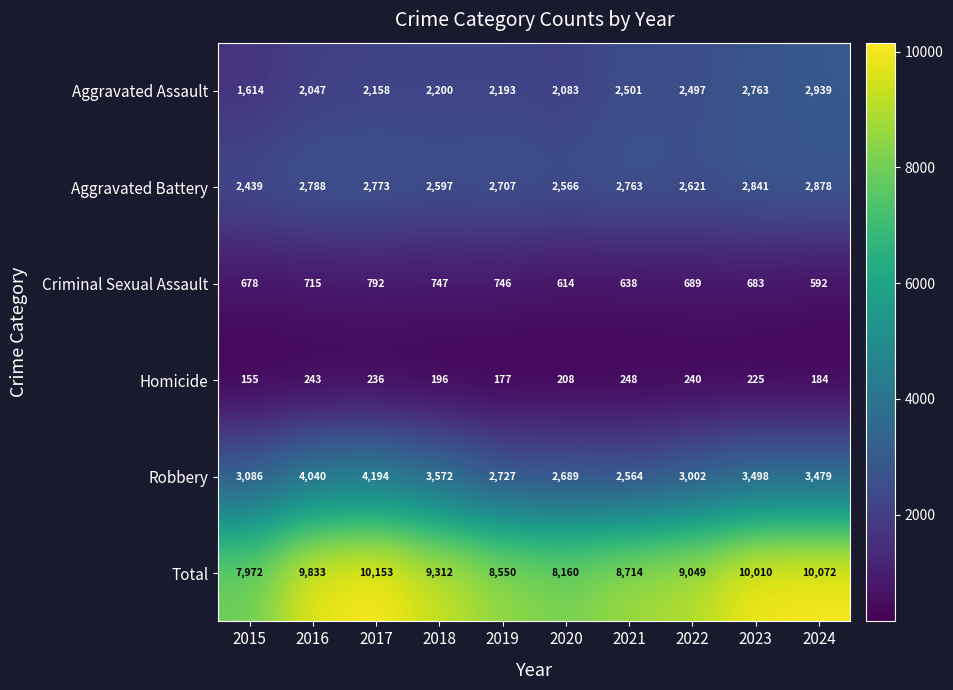

Which category has the highest value in the Robbery series?

2017